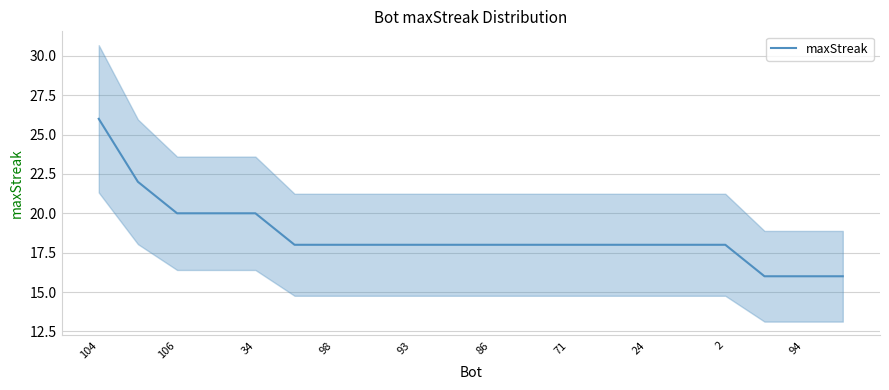

What is the maximum value for maxStreak?

26